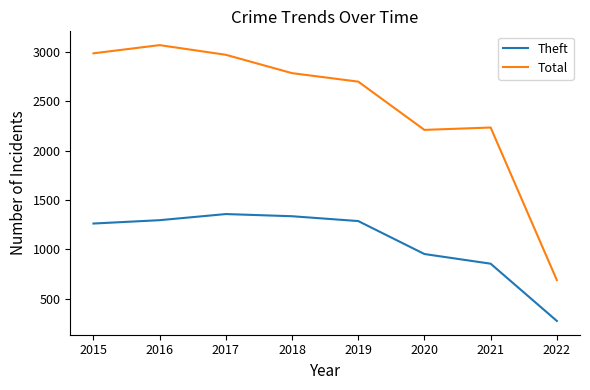

Which series has the largest total across all categories?

Total